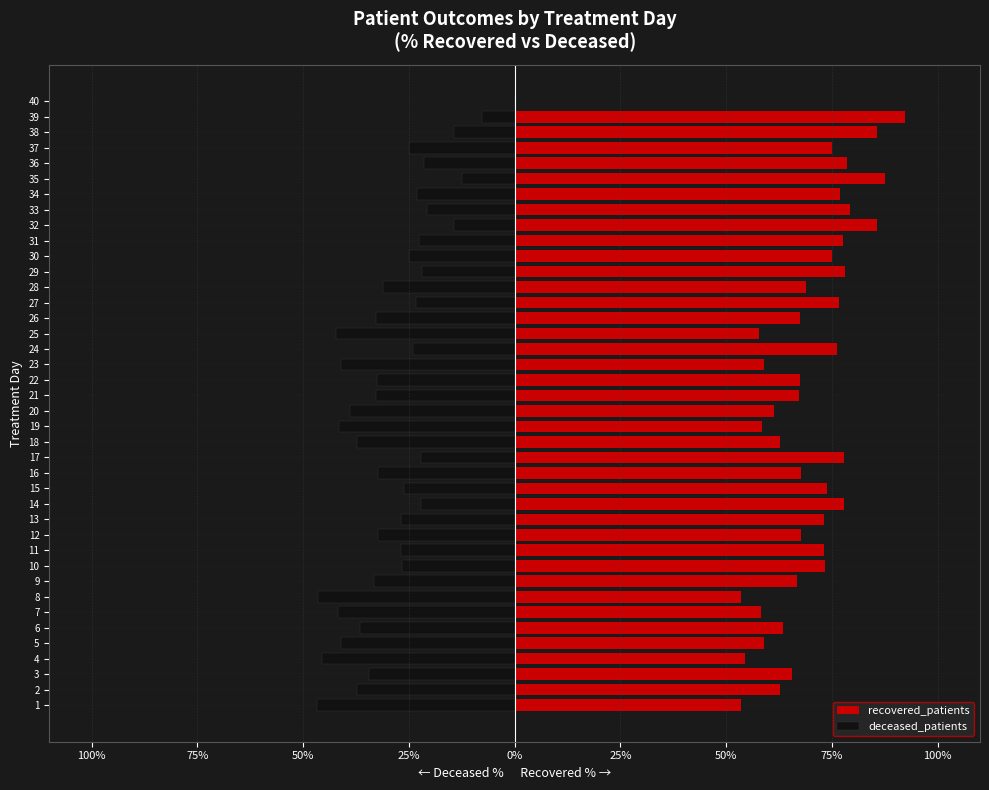

Which has a higher value, 18 or 33?

33